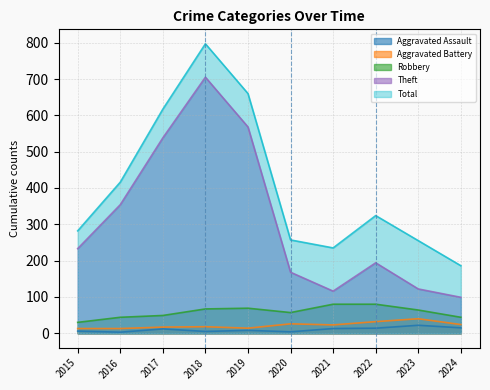

What is the lowest value of the Theft series?

99